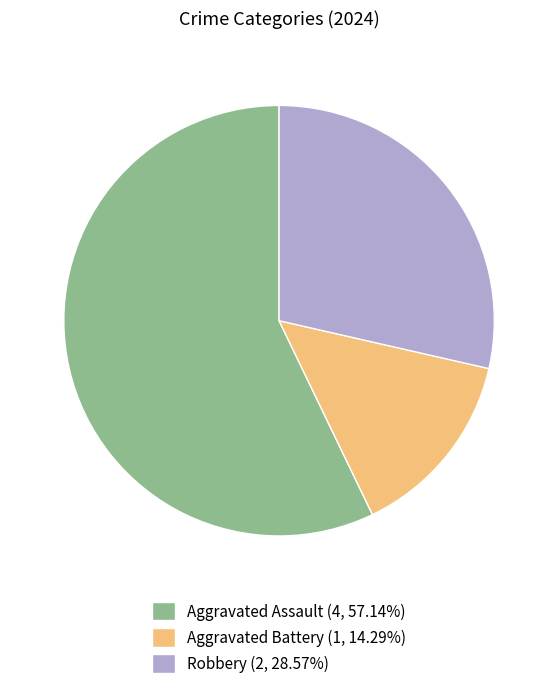

Rank the categories by value from lowest to highest.

Aggravated Battery, Robbery, Aggravated Assault